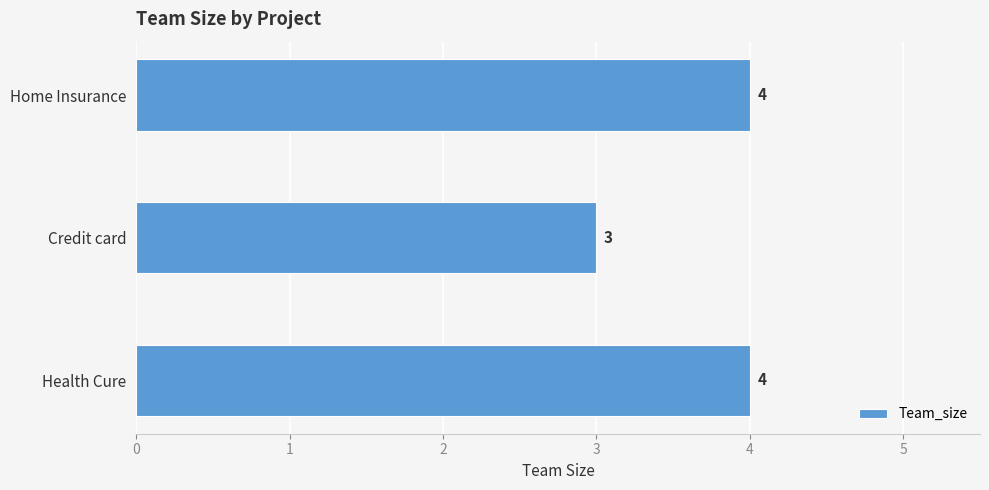

Which category has the lowest value across all series?

Credit card